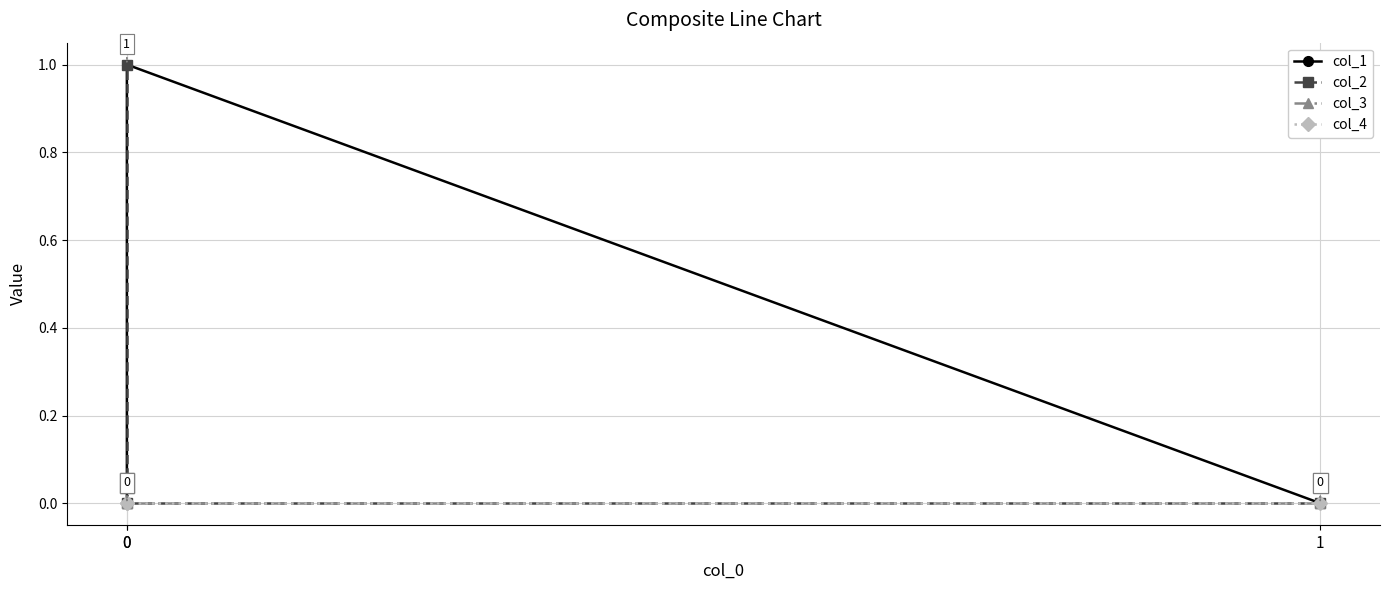

Which category has the lowest value across all series?

1